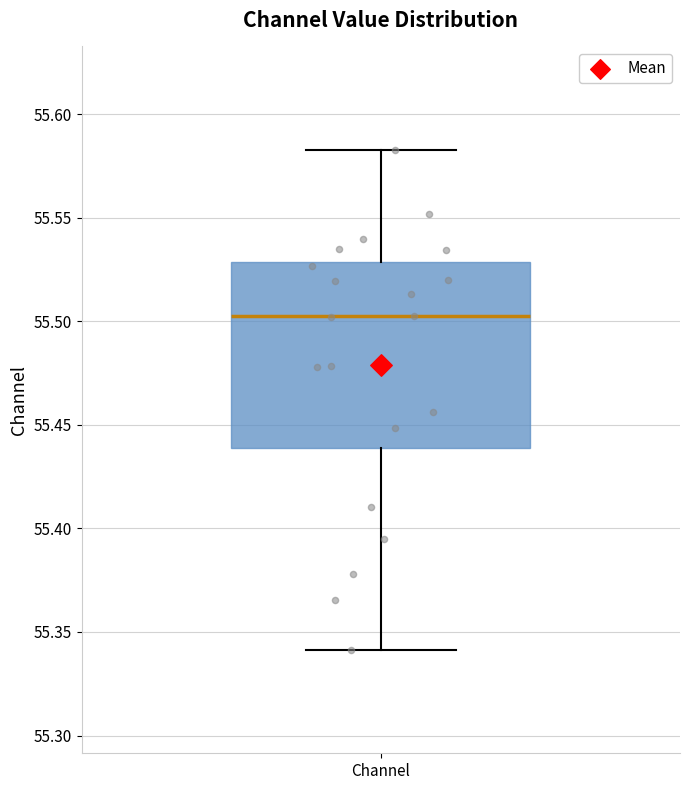

Read this box plot against the y-axis: the position of the median line, the range covered by the box, and the ends of both whiskers. The values are not printed on the chart, so give them approximately, as read against the axis.

median 55.500, box 55.440 to 55.530, whiskers 55.340 to 55.585